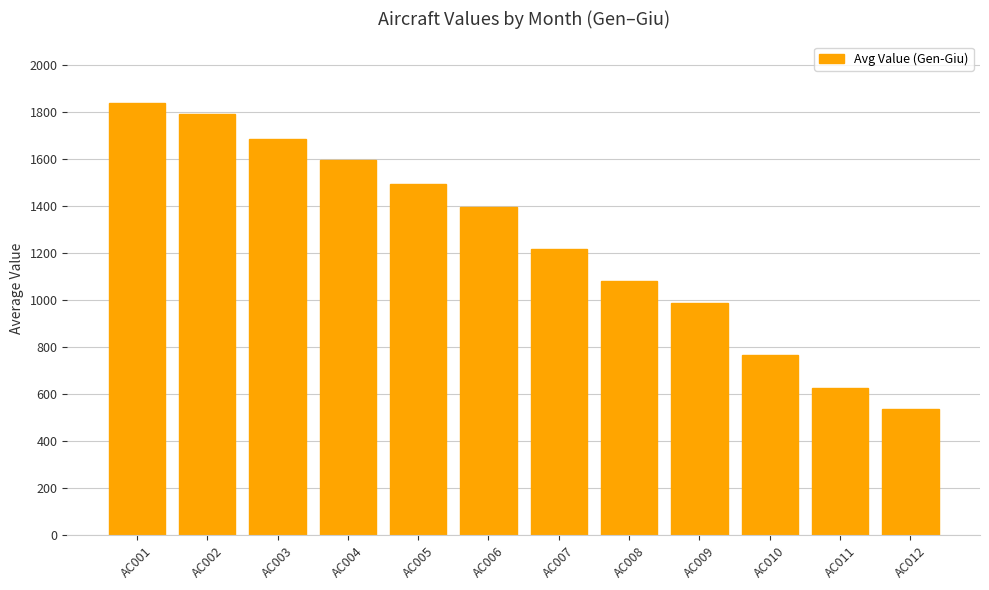

The chart shows a value of 2546.9 at AC003. True or false?

False